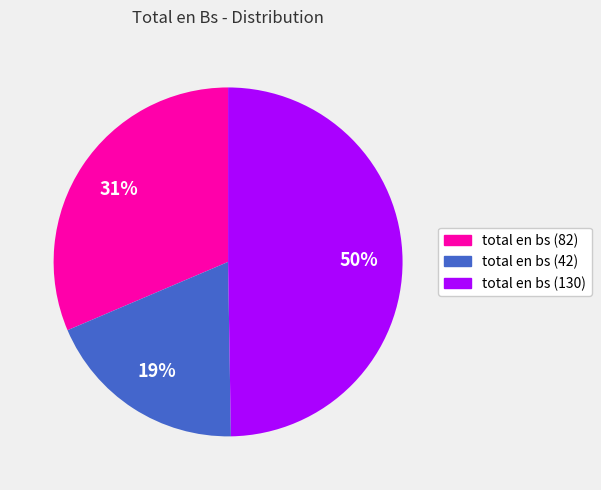

Which category has the biggest portion of the pie?

total en bs (130)